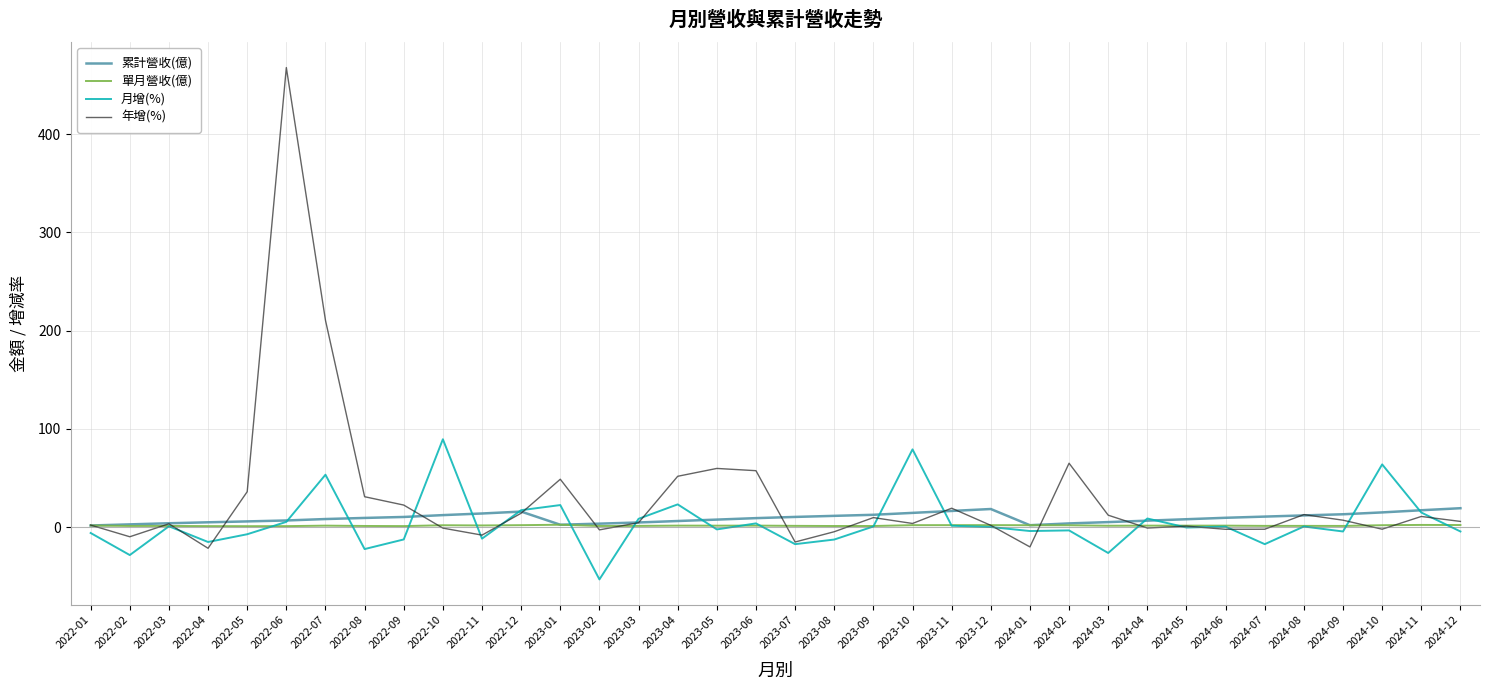

Is the value of 月增(%) at 2023-07 greater than the value of 單月營收(億) at 2023-01?

No